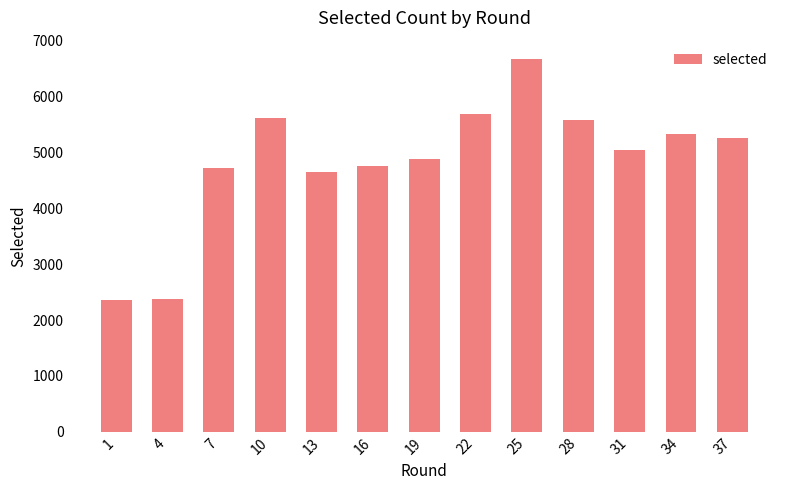

Are the bars grouped side by side (vs. stacked)?

No